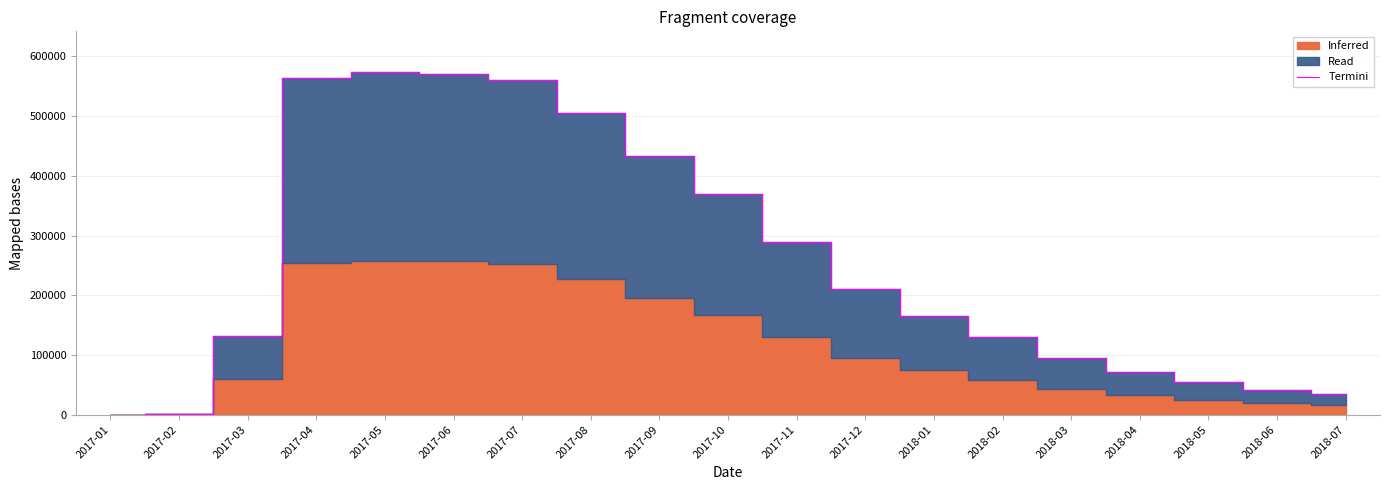

Rank the categories by value from lowest to highest.

2017-01, 2017-02, 2018-07, 2018-06, 2018-05, 2018-04, 2018-03, 2018-02, 2017-03, 2018-01, 2017-12, 2017-11, 2017-10, 2017-09, 2017-08, 2017-07, 2017-04, 2017-06, 2017-05